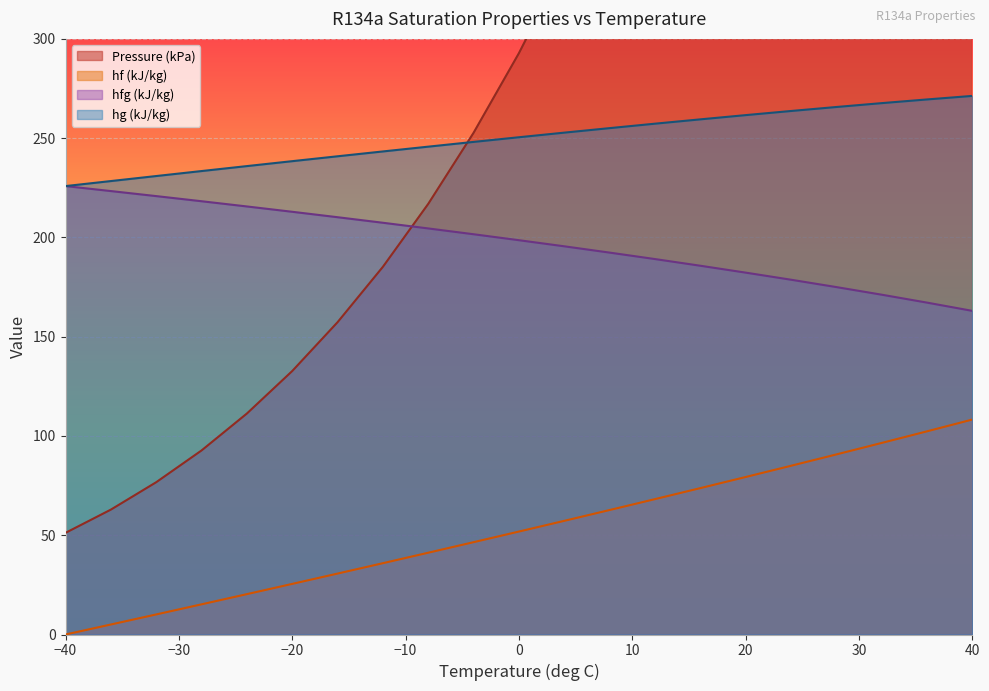

Count the number of data series in this chart.

4